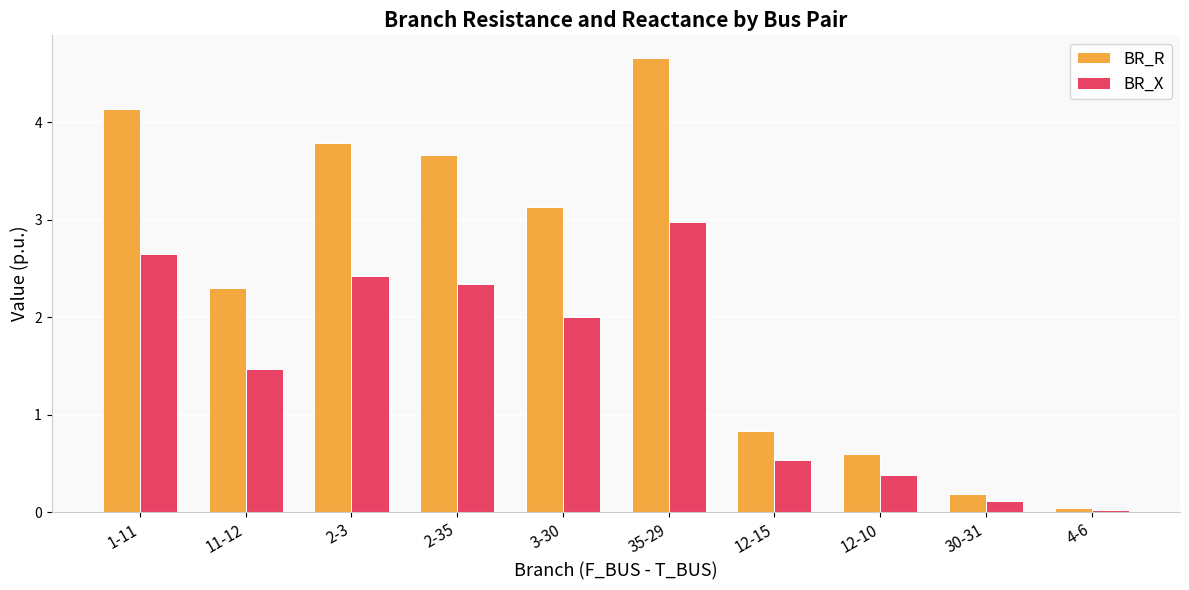

What is the maximum value shown in the chart?

4.7